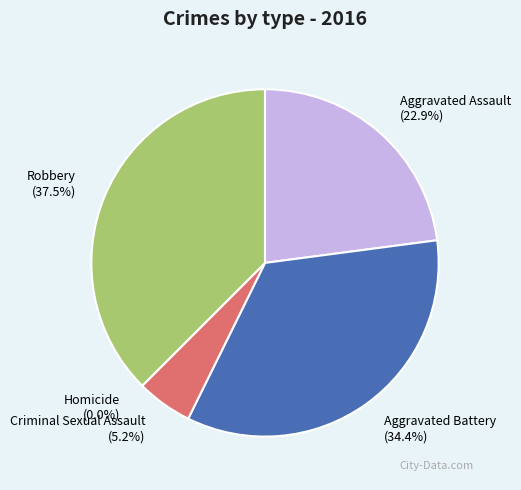

What is the total percentage of Criminal Sexual Assault and Aggravated Assault?

28.1%